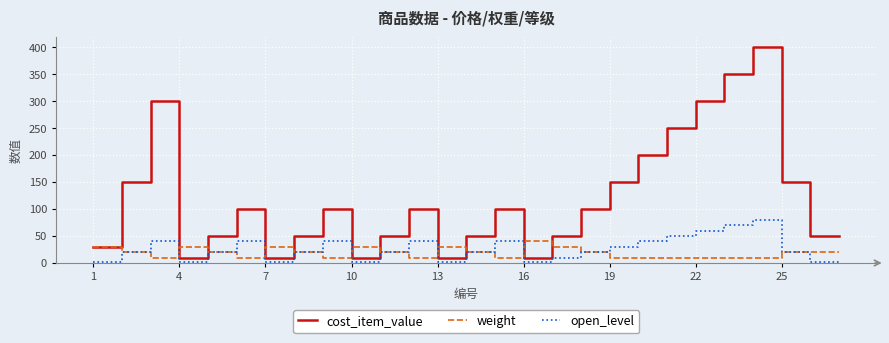

Does the chart have visible grid lines?

Yes